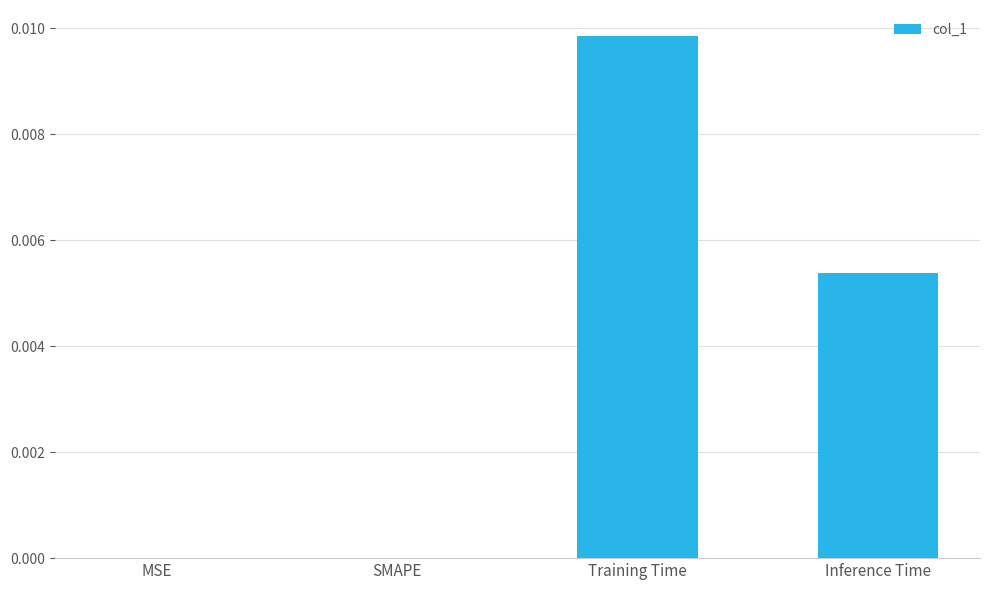

The chart shows a value of 0.0 at MSE. True or false?

True